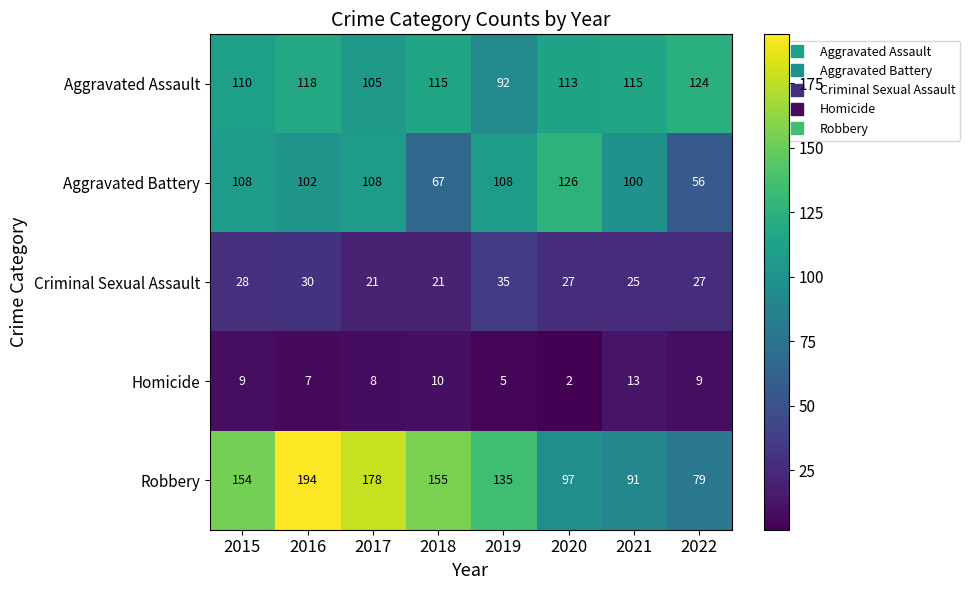

How many data points in Criminal Sexual Assault are less than 27?

3